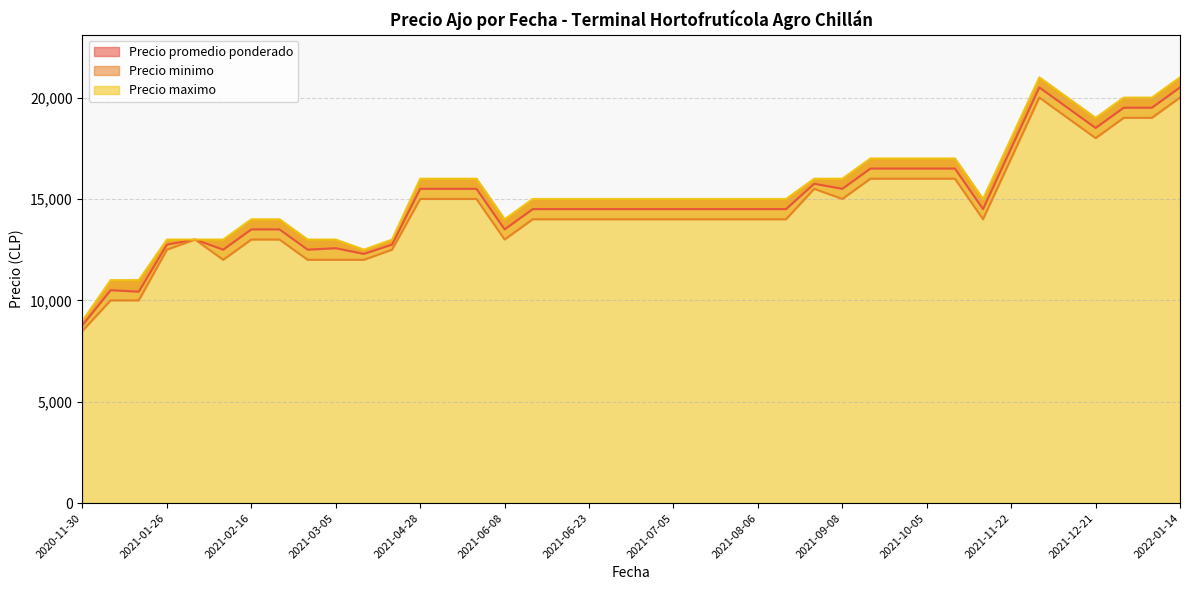

At which label is Precio maximo closest to 15000?

2021-07-09